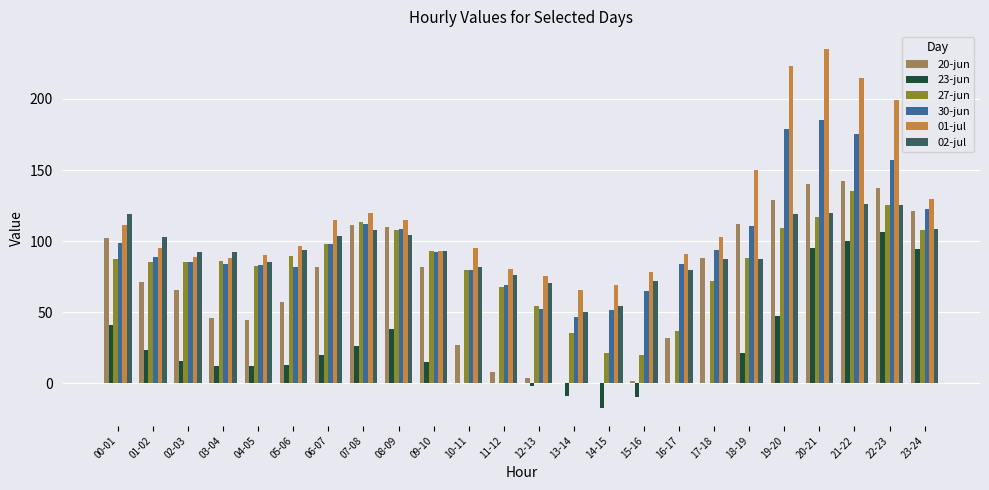

Are the bars grouped side by side (vs. stacked)?

Yes